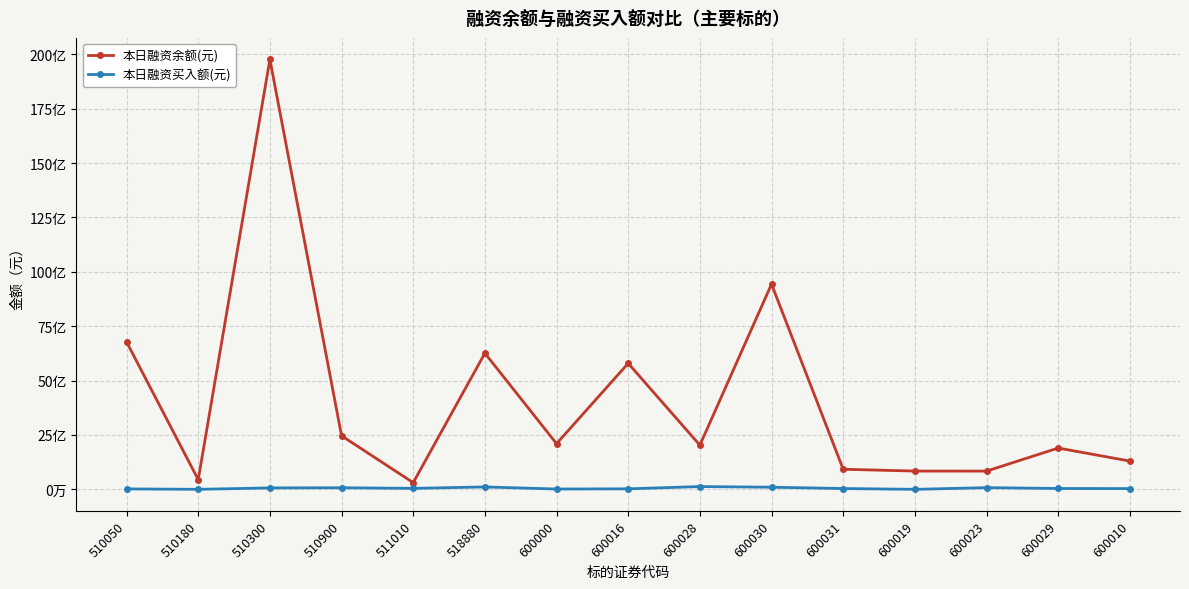

The value of 本日融资余额(元) at 600019 is 1139880165. True or false?

False